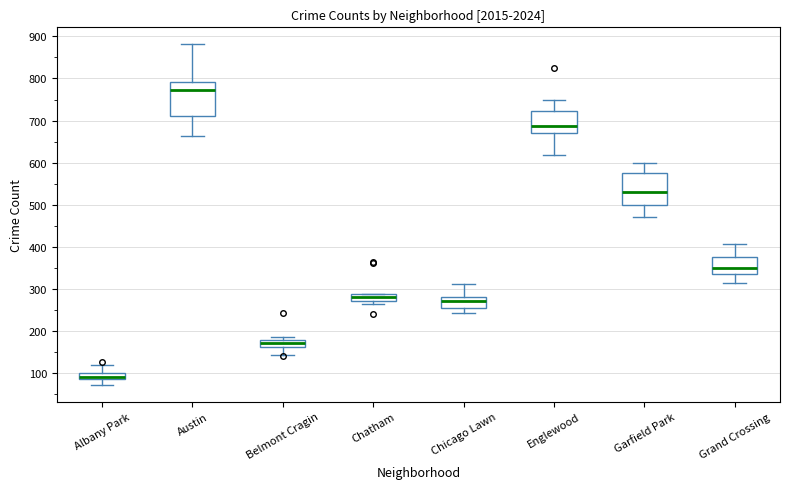

Which box has the highest median line?

Austin